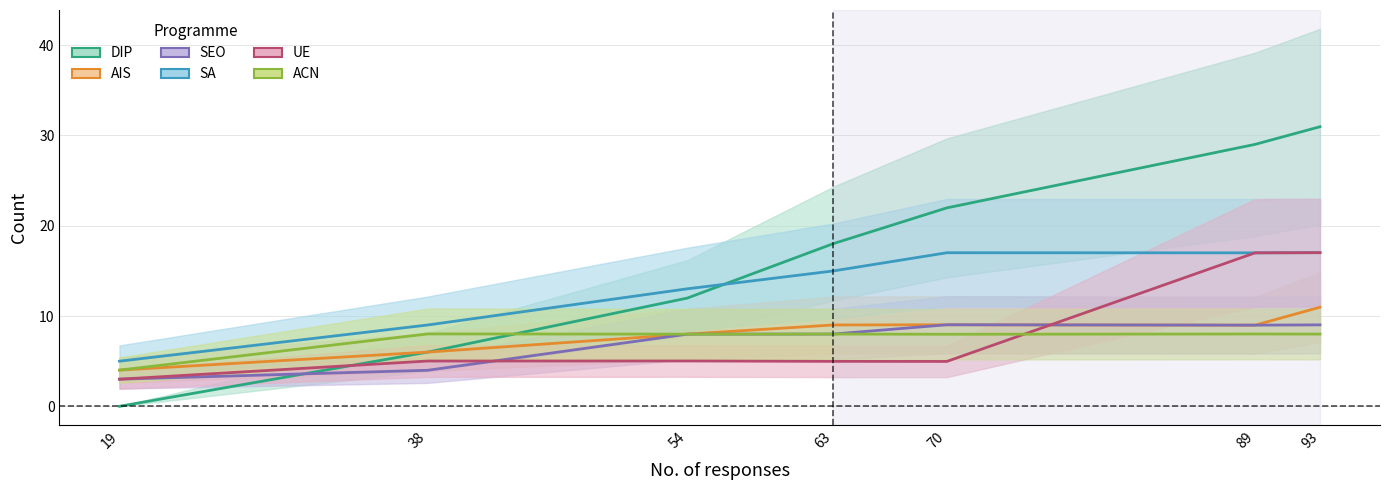

Reading left to right, what are all the values shown in this chart?

DIP: 19=0.0	38=6.0	54=12.0	63=18.0	70=22.0	89=29.0	93=31.0
AIS: 19=4.0	38=6.0	54=8.0	63=9.0	70=9.0	89=9.0	93=11.0
SEO: 19=3.0	38=4.0	54=8.0	63=8.0	70=9.0	89=9.0	93=9.0
SA: 19=5.0	38=9.0	54=13.0	63=15.0	70=17.0	89=17.0	93=17.0
UE: 19=3.0	38=5.0	54=5.0	63=5.0	70=5.0	89=17.0	93=17.0
ACN: 19=4.0	38=8.0	54=8.0	63=8.0	70=8.0	89=8.0	93=8.0